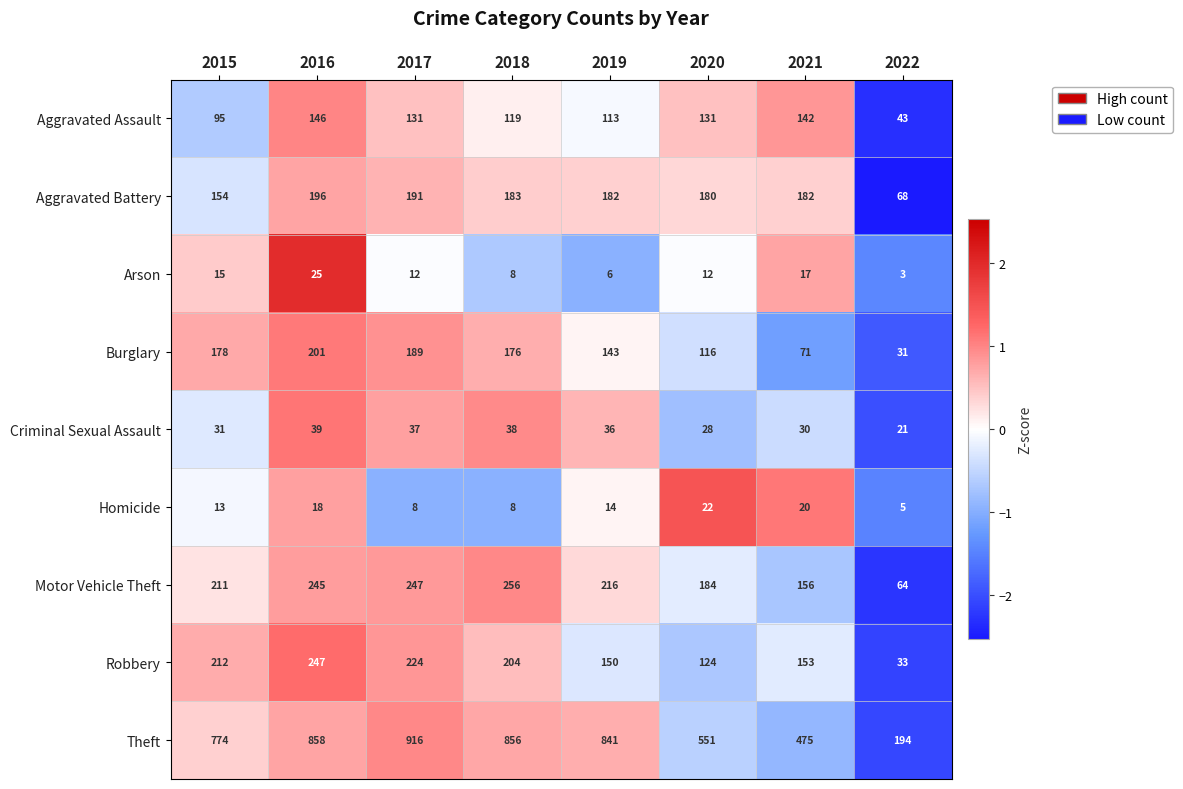

What is the sum of the Criminal Sexual Assault values at 2016 and 2020?

67